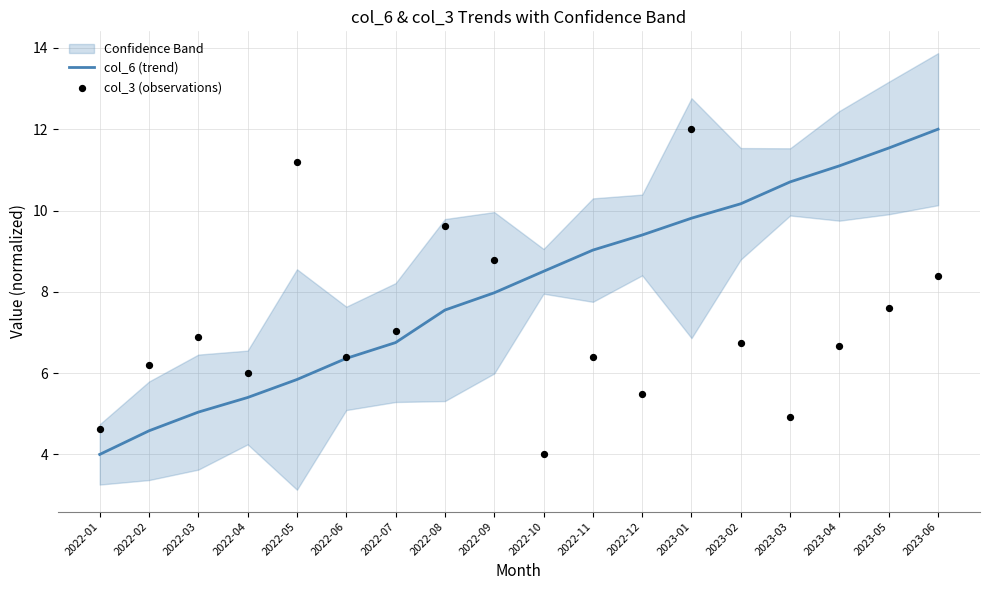

Is the value of col_6 (trend) at 2023-05 greater than the value of col_3 (observations) at 2022-05?

Yes